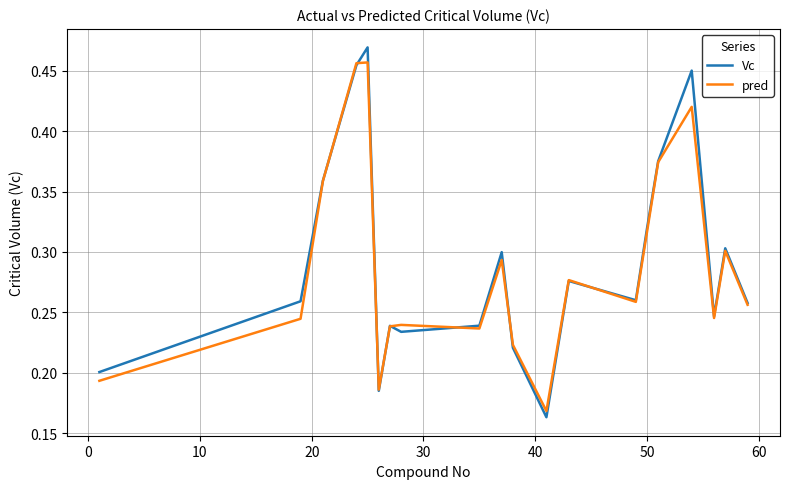

Which series has the widest spread of values?

Vc